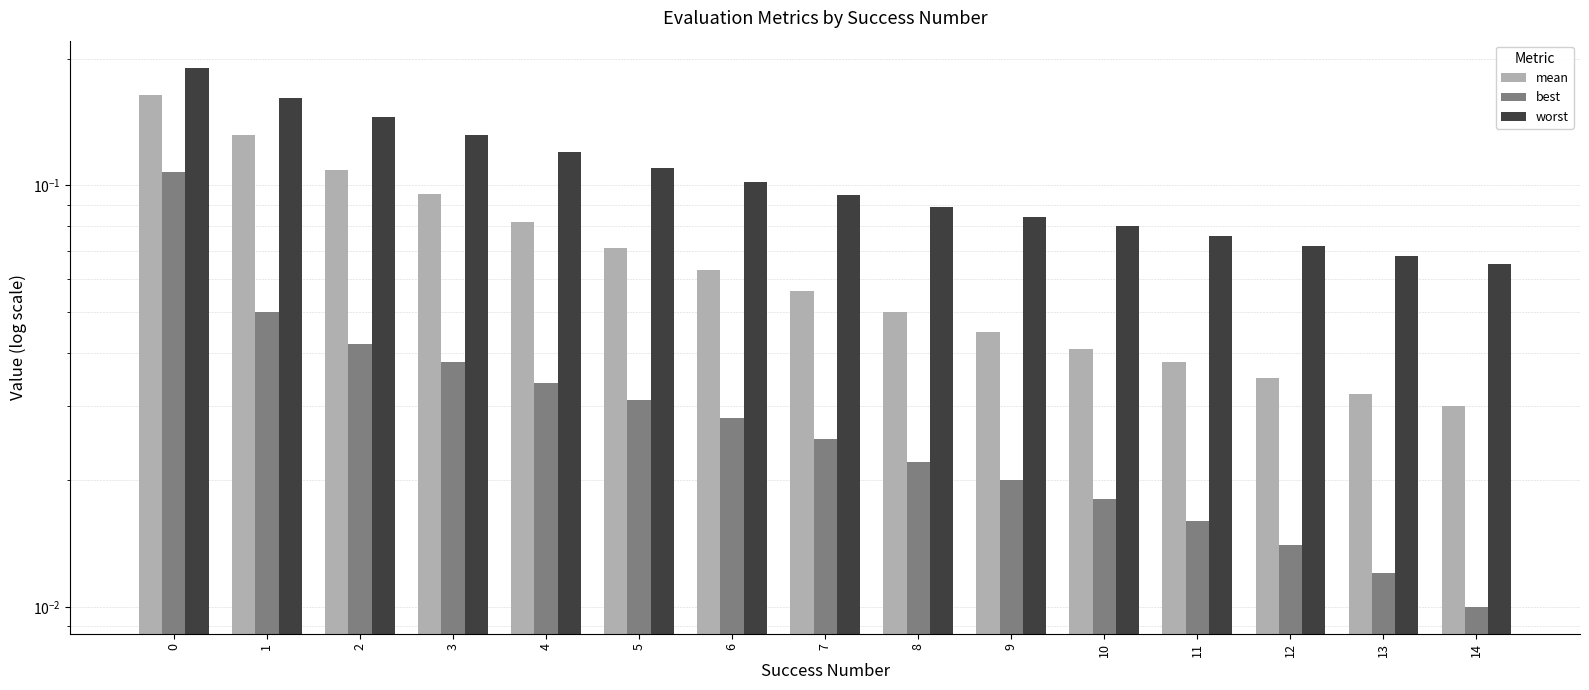

How many bars are there in total?

45